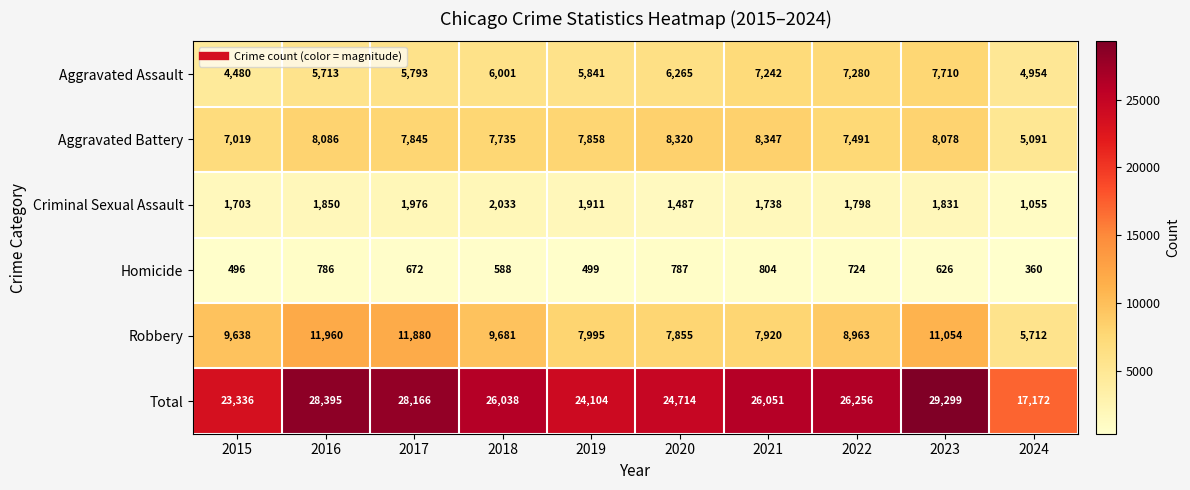

What is the maximum value shown in the chart?

29299